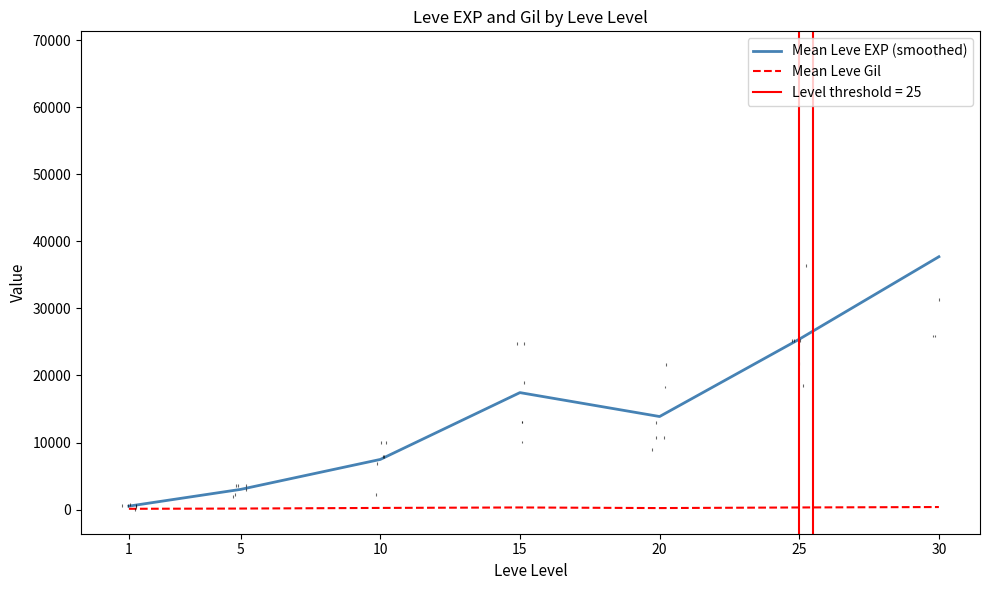

Between 1 and 10, which series saw the biggest shift?

Mean Leve EXP (smoothed)